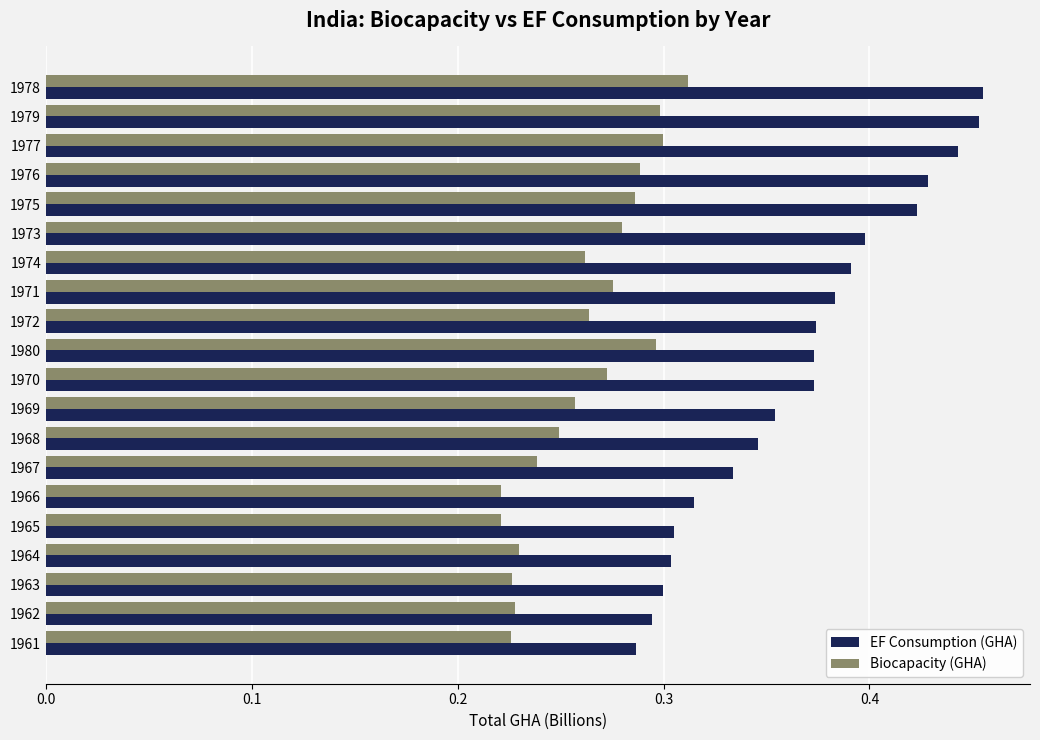

Which series has the largest range (max minus min)?

EF Consumption (GHA)